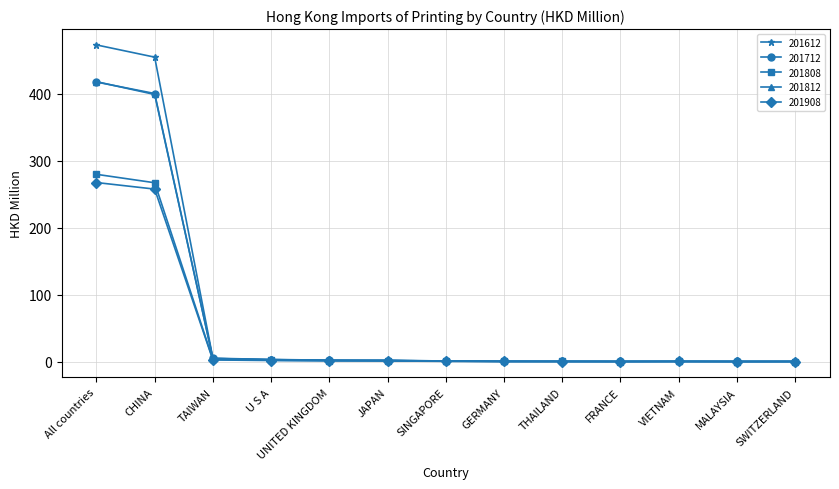

At which label does 201812 reach its peak?

All countries